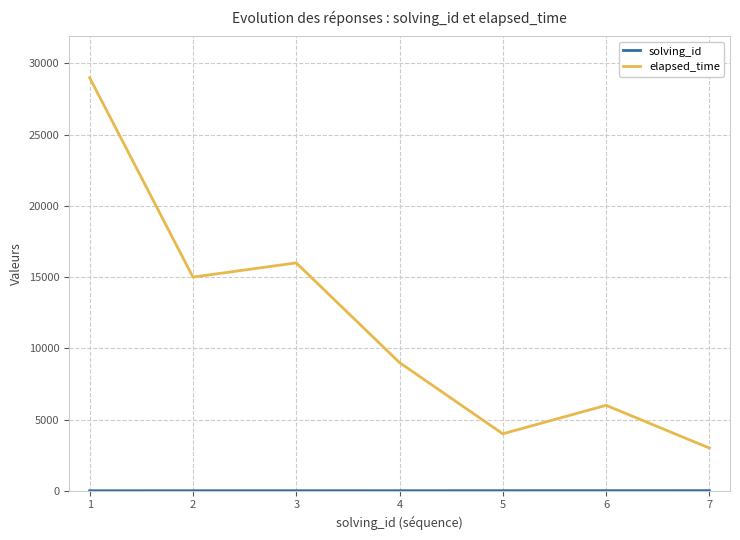

Rank the categories by elapsed_time value from lowest to highest.

7, 5, 6, 4, 2, 3, 1